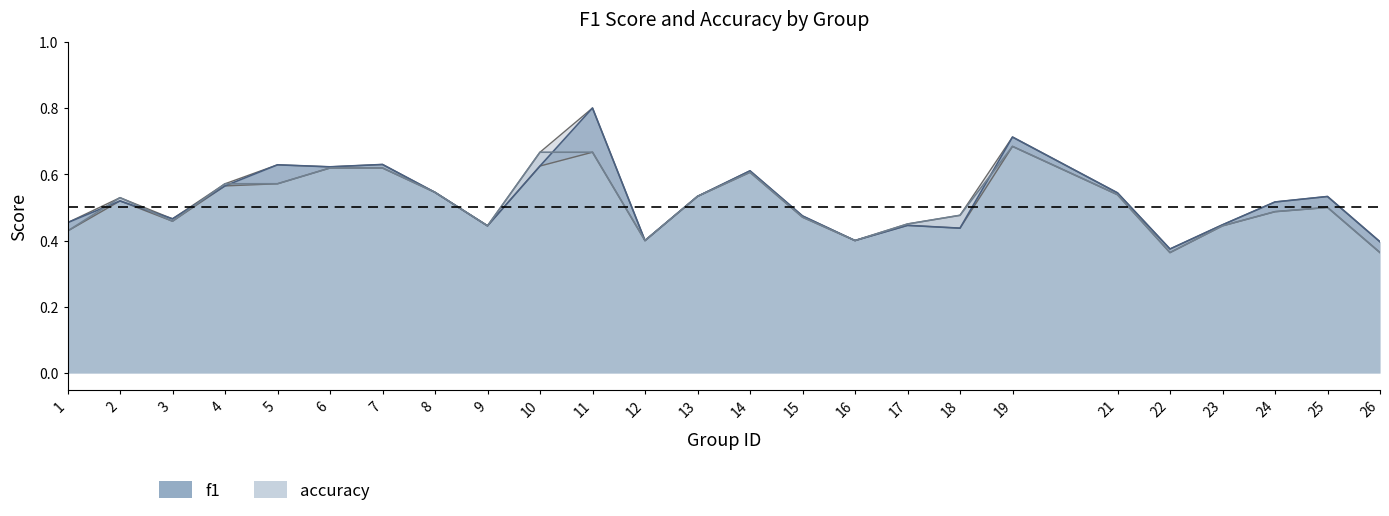

Count the number of categories in the chart.

25